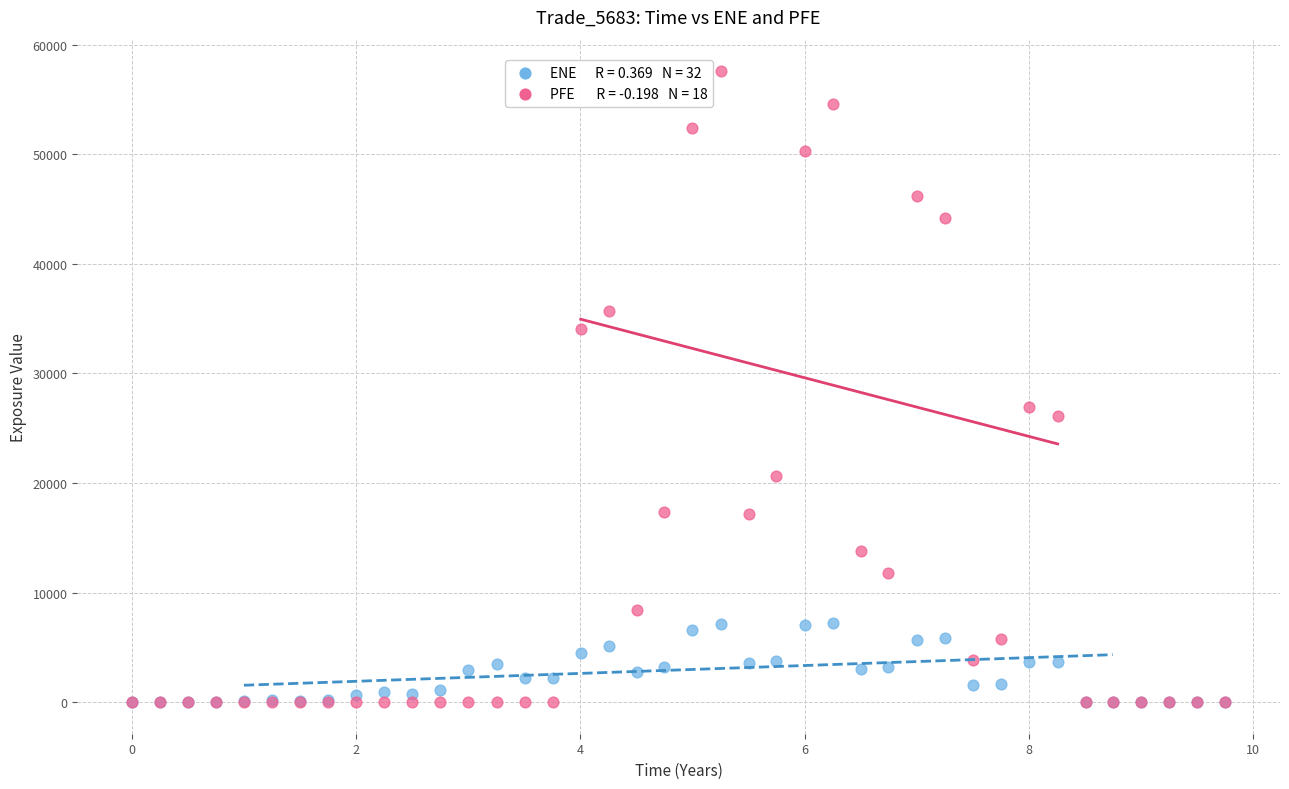

Across all series, what Y value is closest to 28783?

26900.7